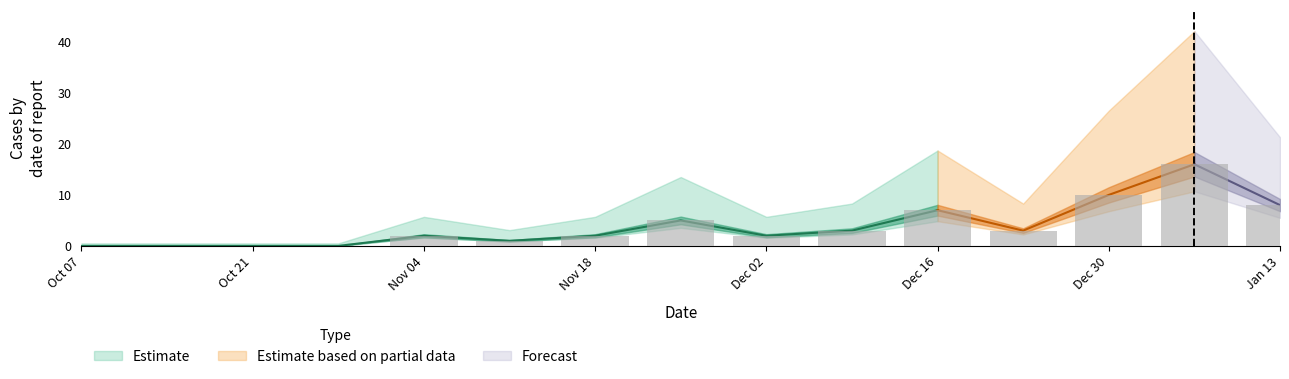

How many values are below 2?

5